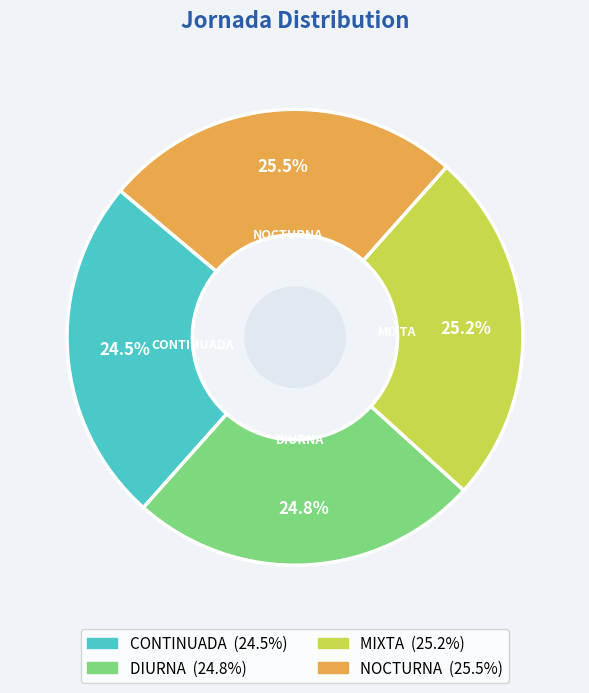

Does DIURNA account for over 50% of the chart?

No